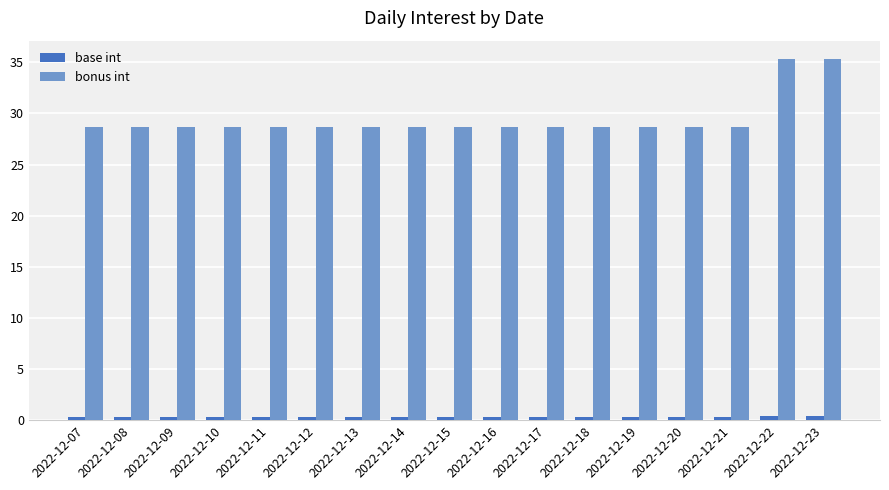

At how many categories does at least one series exceed 14?

17